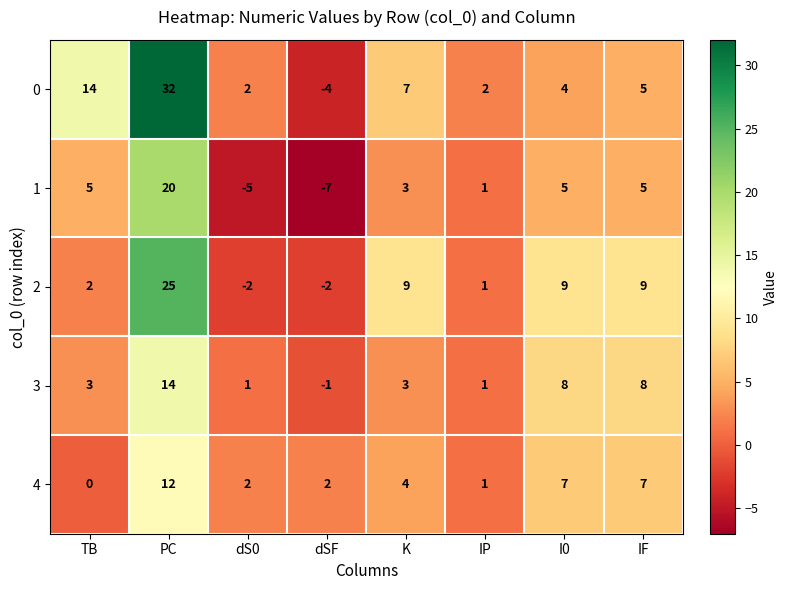

How many series are shown in this chart?

5